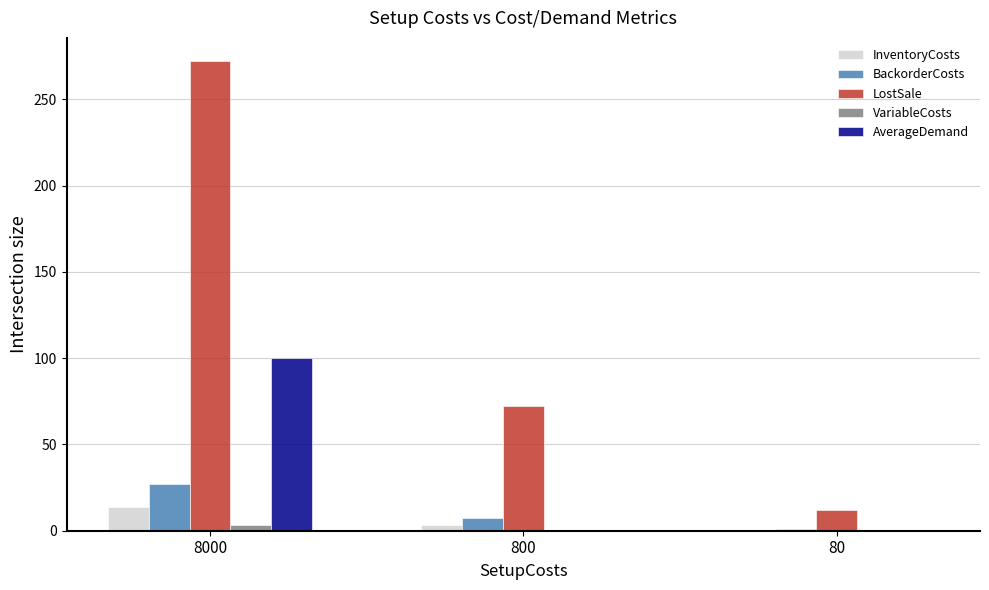

True or false: LostSale has a value of 119.1 at 800.

False